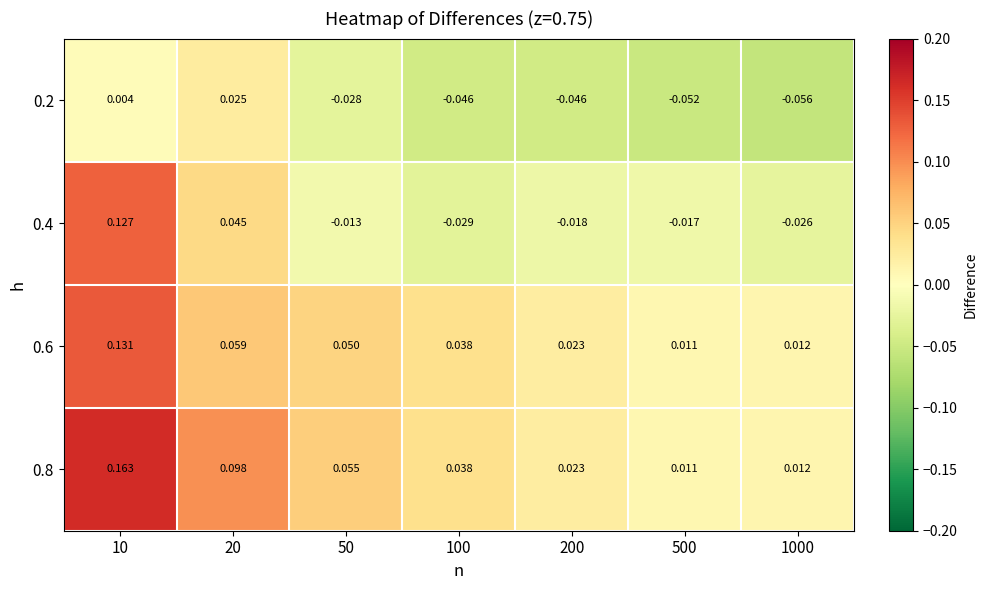

Is the value of 0.8 at 10 greater than the value of 0.2 at 50?

Yes